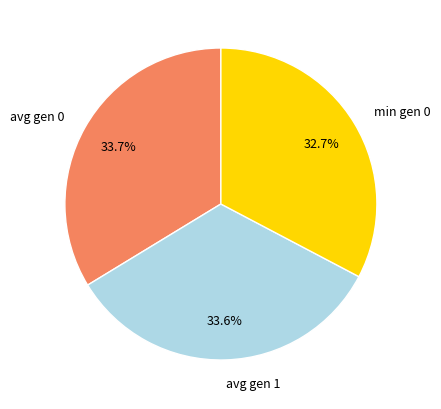

Between min gen 0 and avg gen 0, which is larger?

avg gen 0